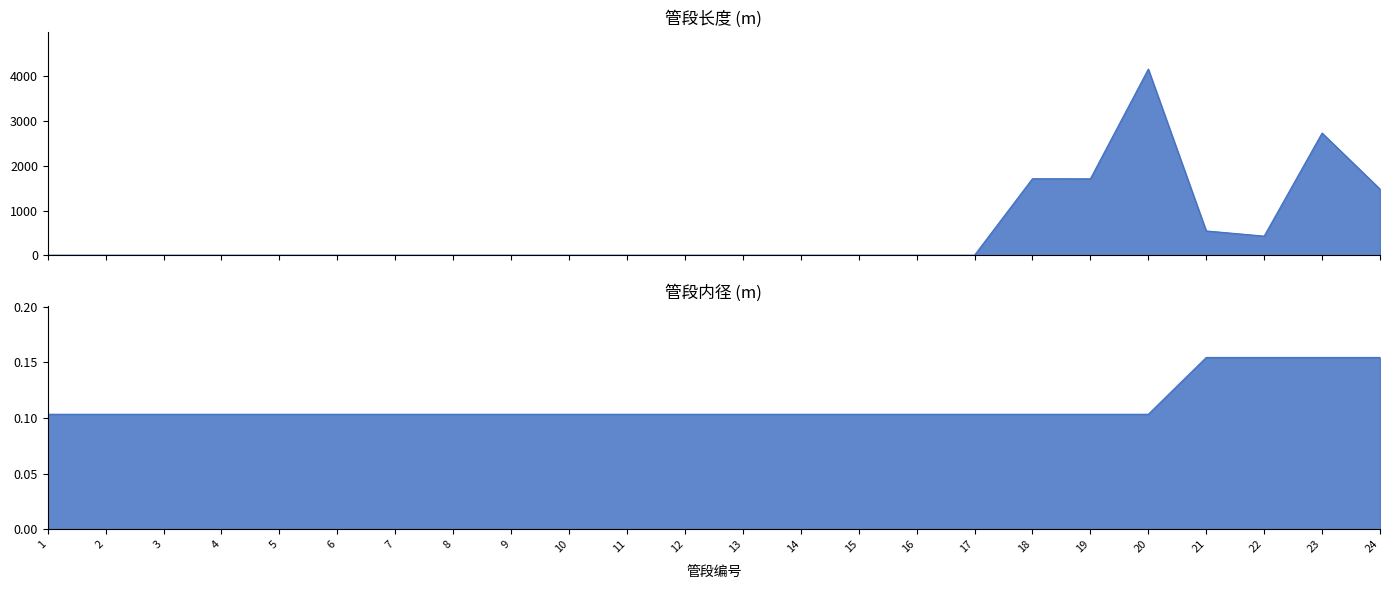

What are all the series names shown in the legend?

长度 m, 内径 m